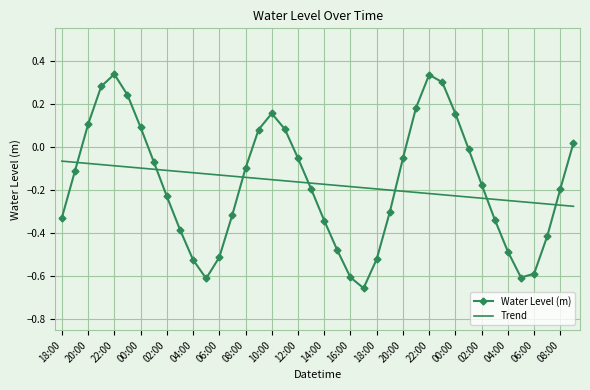

How many intersections are there between Trend and Water Level (m)?

7